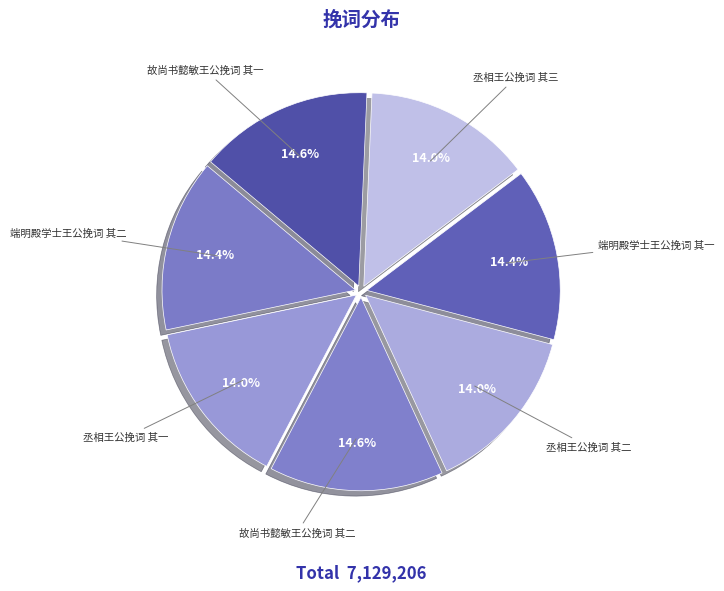

True or false: 丞相王公挽词 其一 accounts for 14% of the total.

True